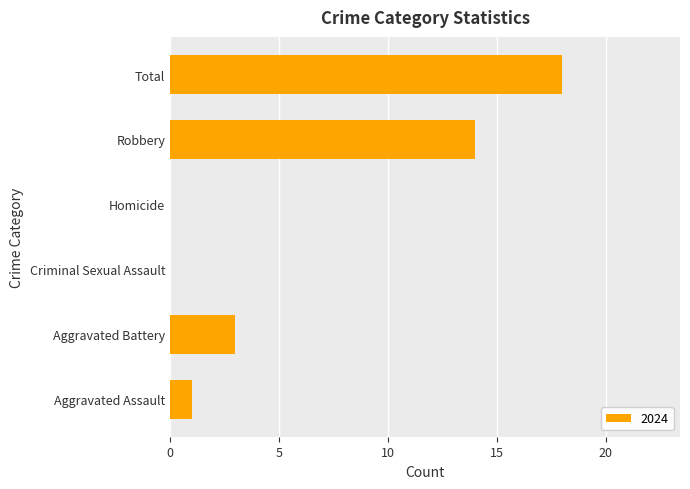

What is the greatest value displayed?

18